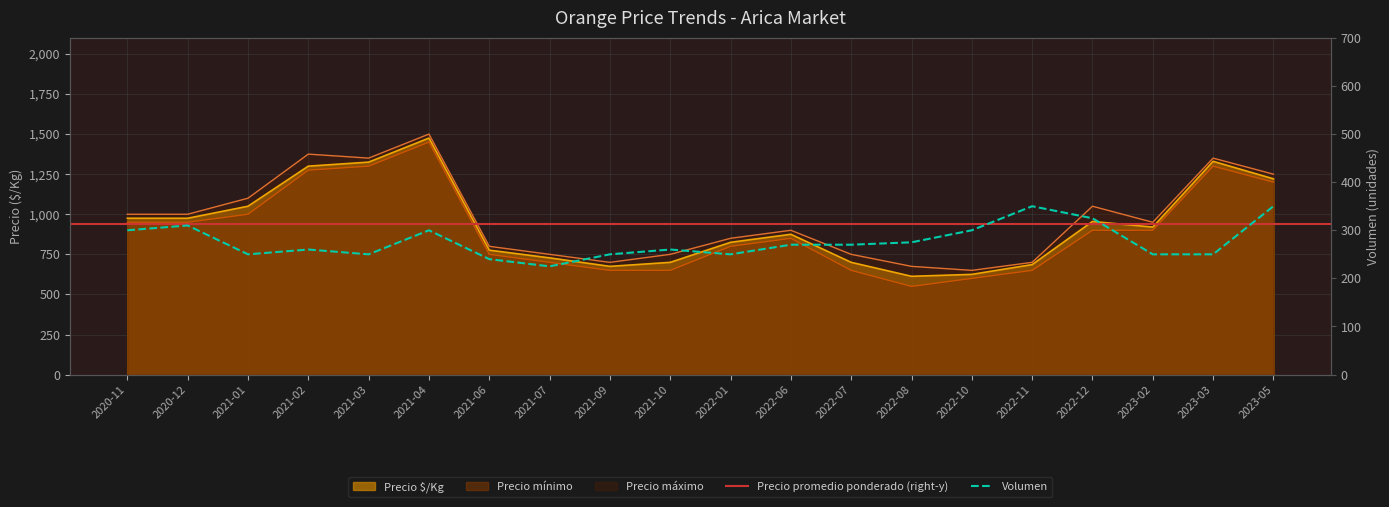

Is the value of Precio promedio ponderado at 2021-04 greater than the value of Volumen at 2021-01?

Yes